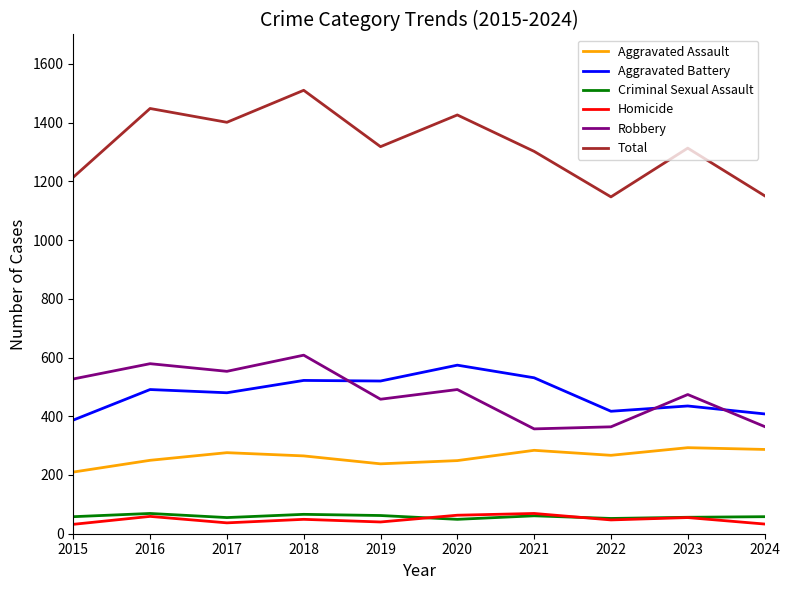

Is the value of Total at 2017 greater than the value of Aggravated Battery at 2017?

Yes